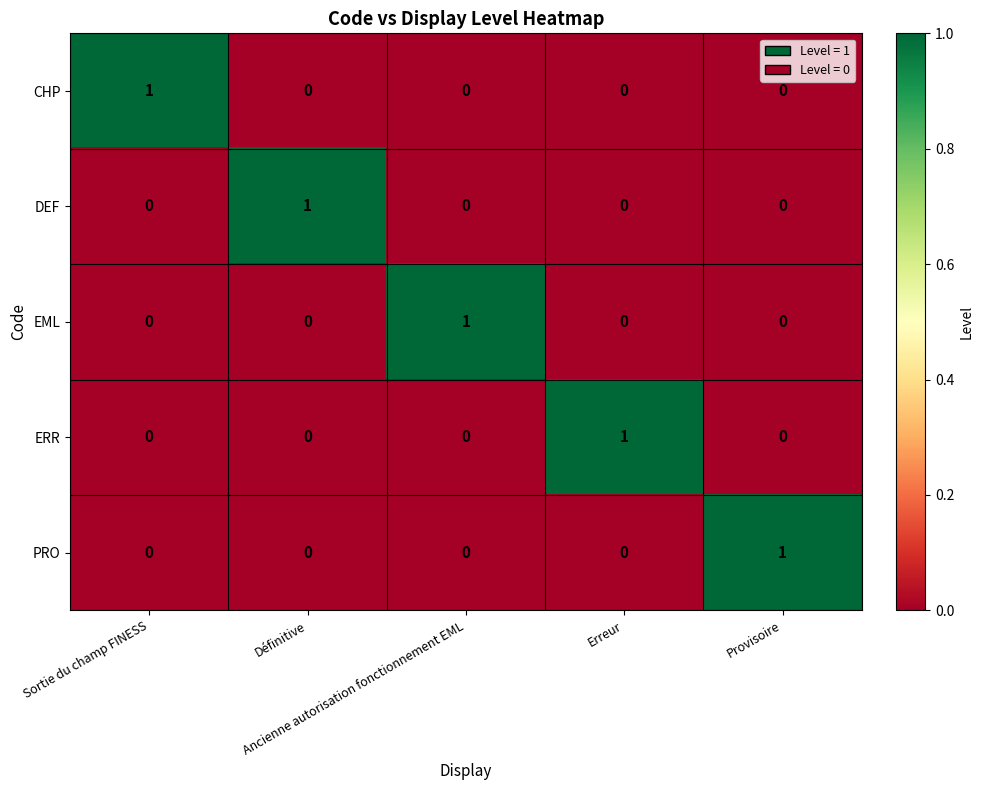

Count the CHP values in the range 0 to 1.

5